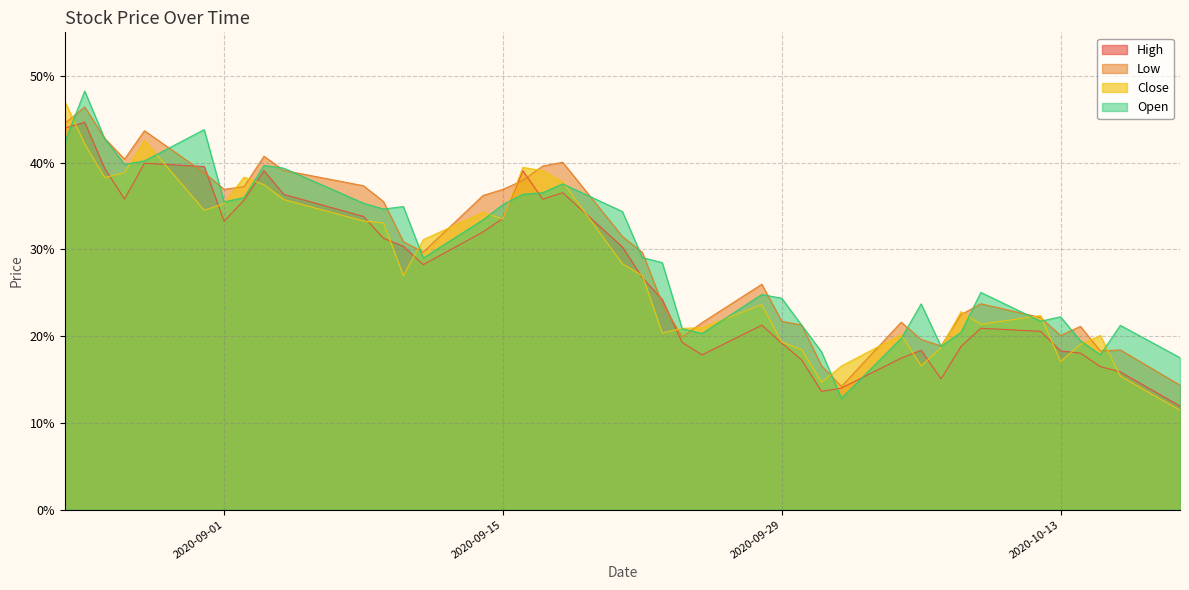

Between 2020-08-24 and 2020-09-23, which is larger?

2020-08-24